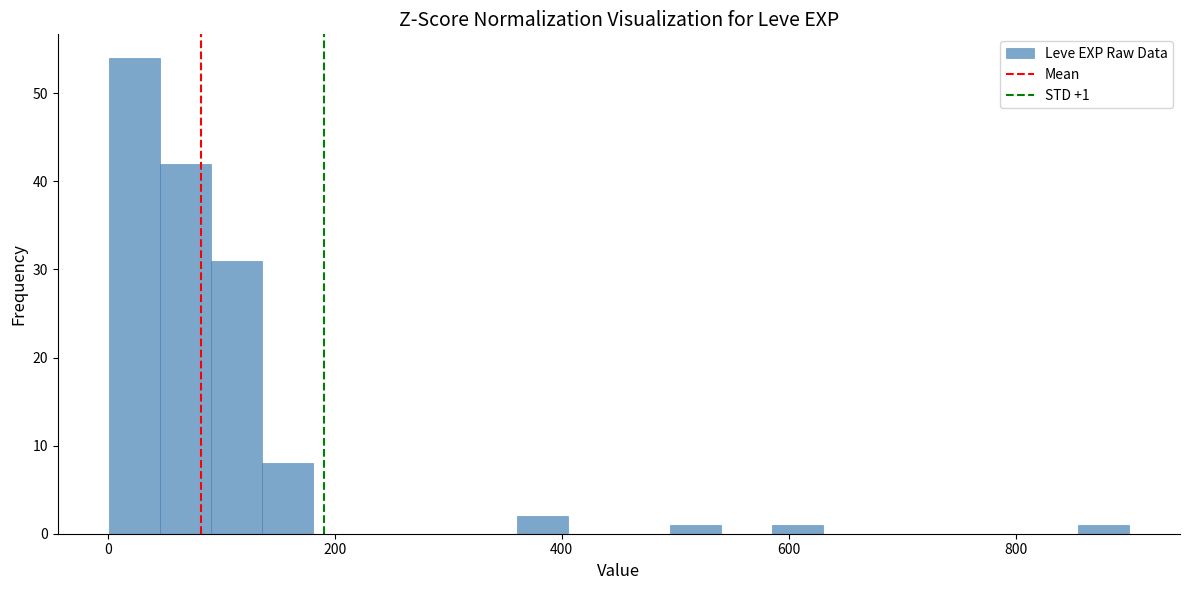

Read against the x-axis, roughly where is the centre of the tallest bar?

20